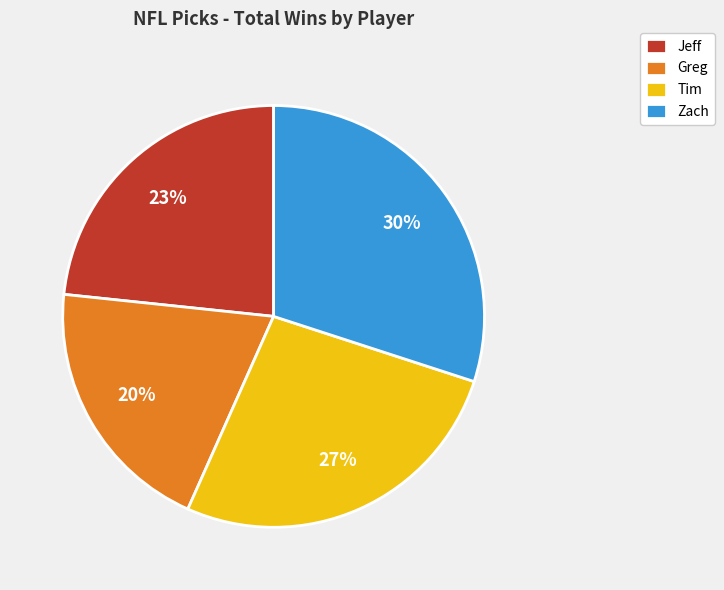

Rank the categories by value from highest to lowest.

Zach, Tim, Jeff, Greg